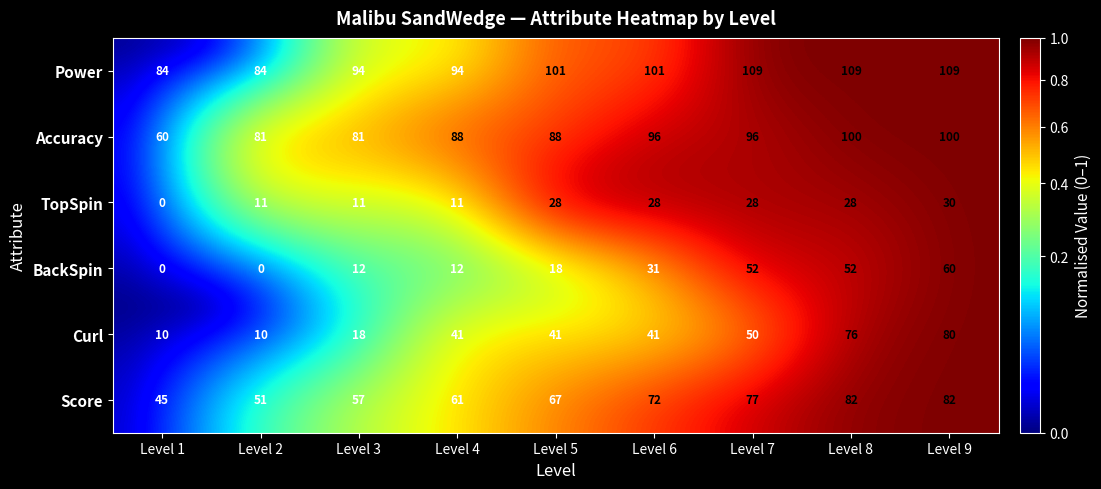

True or false: Curl has a value of 34 at Level 7.

False